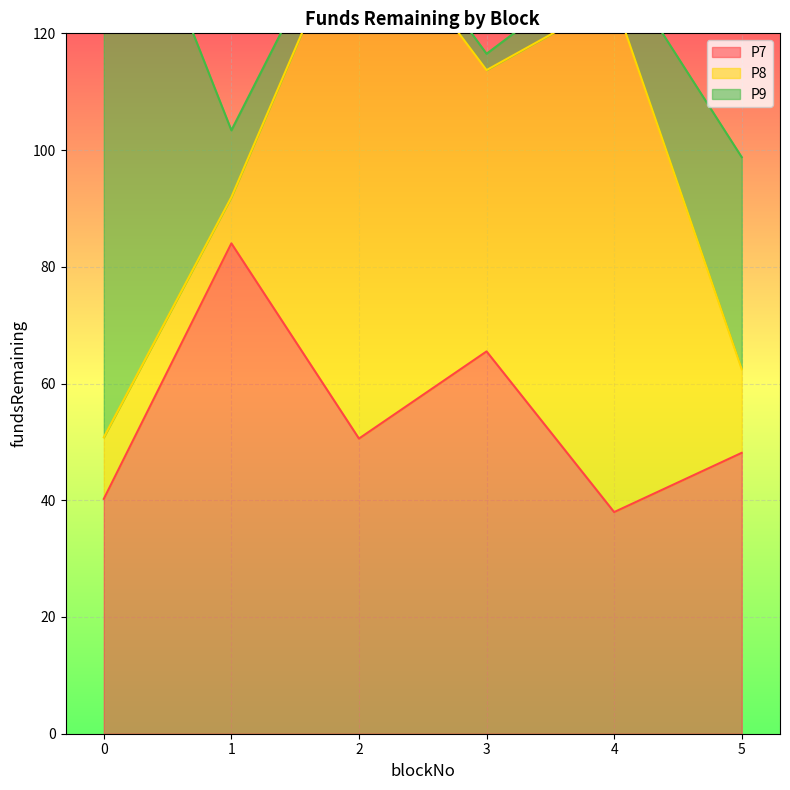

What is the difference between the highest and lowest values at 0?

97.5